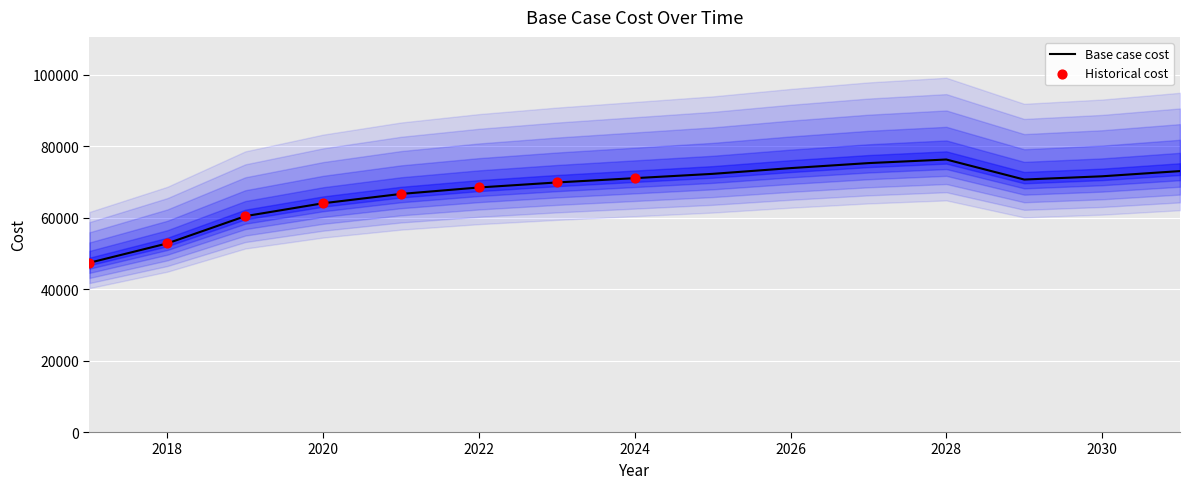

What is the change in value from 2024 to 2026?

+2808.3